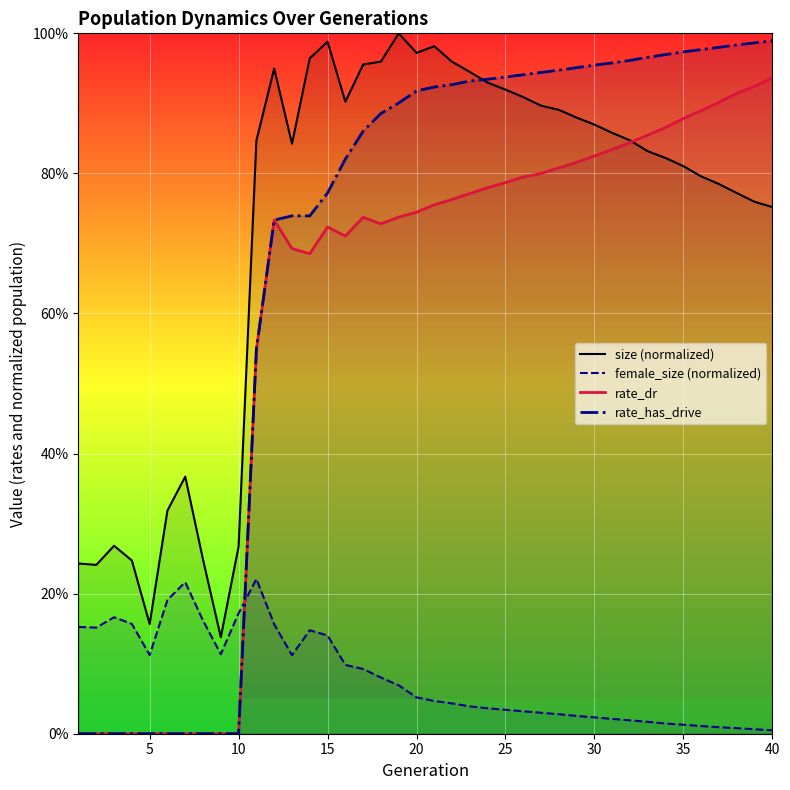

What are all the series names shown in the legend?

size (normalized), female_size (normalized), rate_dr, rate_has_drive